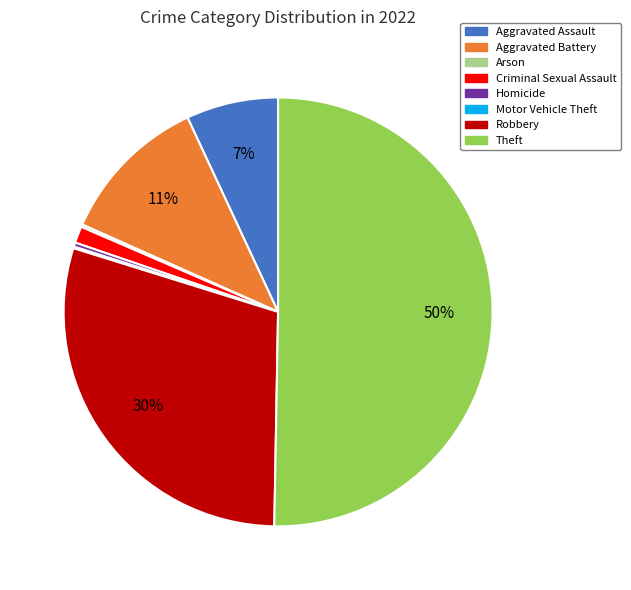

Is it true that Aggravated Assault is 7% of the pie?

True